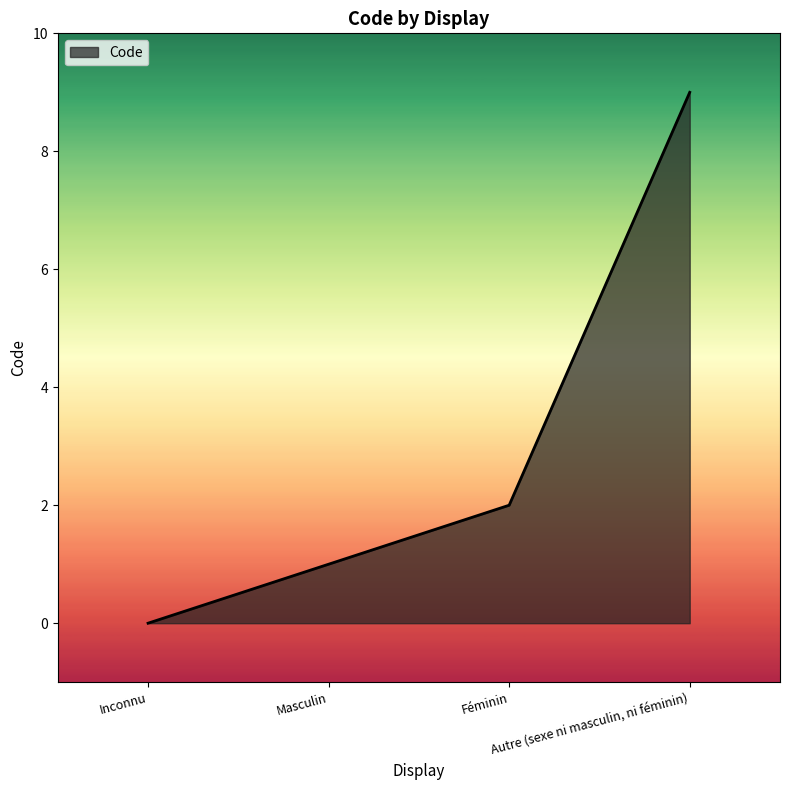

Between Féminin and Inconnu, which is larger?

Féminin